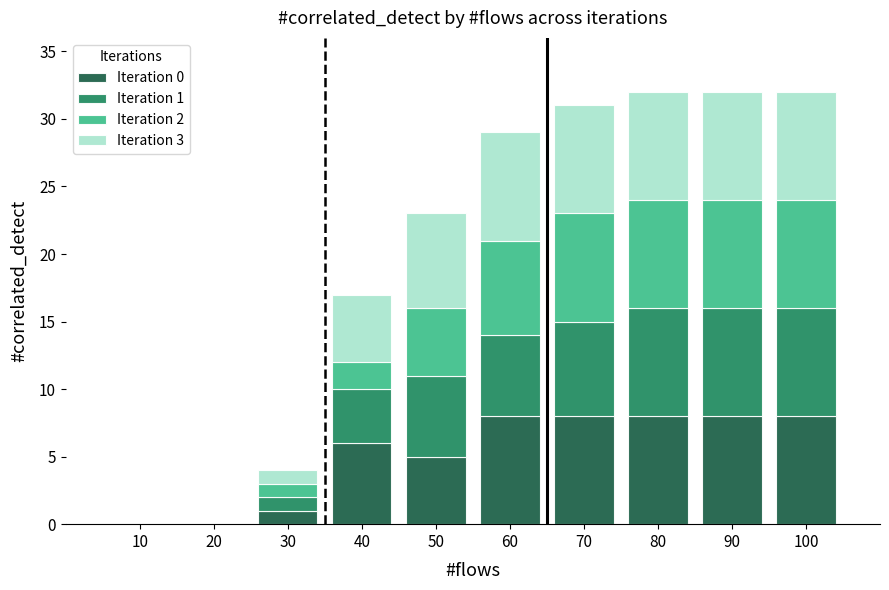

True or false: Iteration 0 has a value of 2 at 40.

False